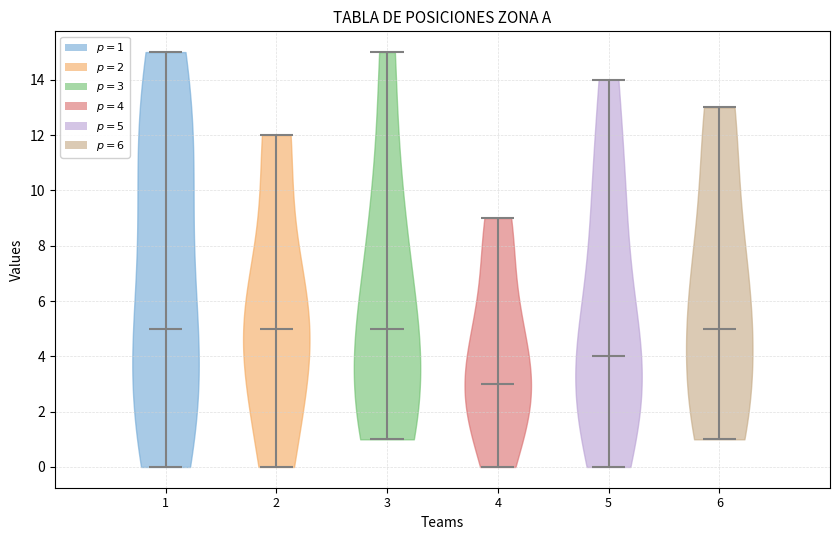

Reading left to right, read every violin against the y-axis: where its median line is, and the lowest and highest points it reaches. The values are not printed on the chart, so give them approximately, as read against the axis.

1: median line 5, lowest point 0, highest point 15
2: median line 5, lowest point 0, highest point 12
3: median line 5, lowest point 1, highest point 15
4: median line 3, lowest point 0, highest point 9
5: median line 4, lowest point 0, highest point 14
6: median line 5, lowest point 1, highest point 13